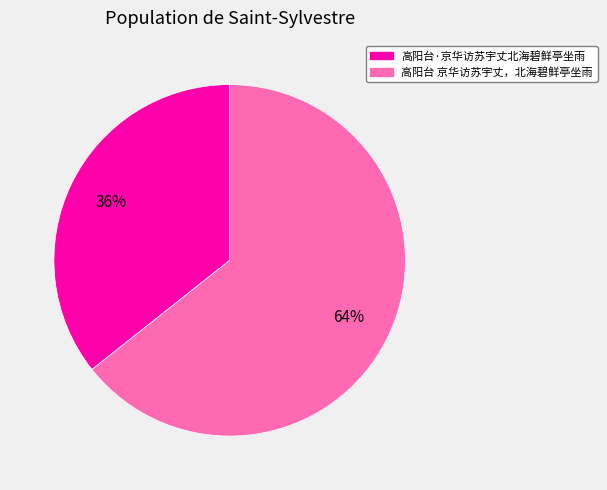

To the nearest percent, what percentage of the pie is 高阳台·京华访苏宇丈北海碧鲜亭坐雨?

36%